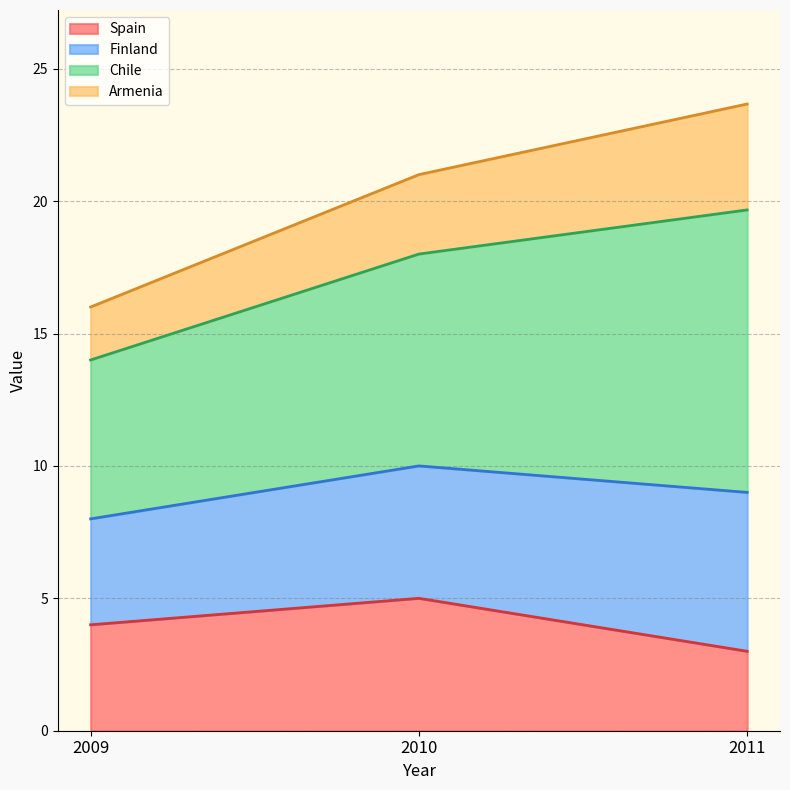

The Spain series shows 8.5 at 2010. True or false?

False